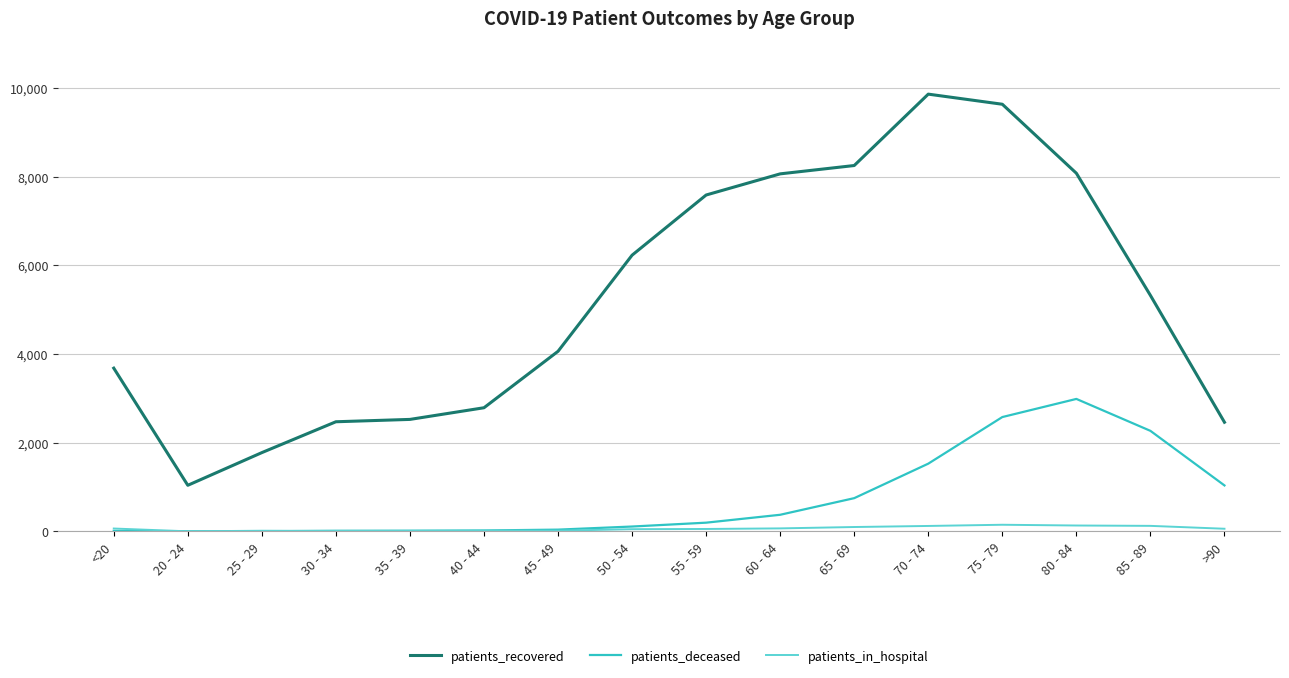

The value of patients_deceased at 60 - 64 is 376. True or false?

True